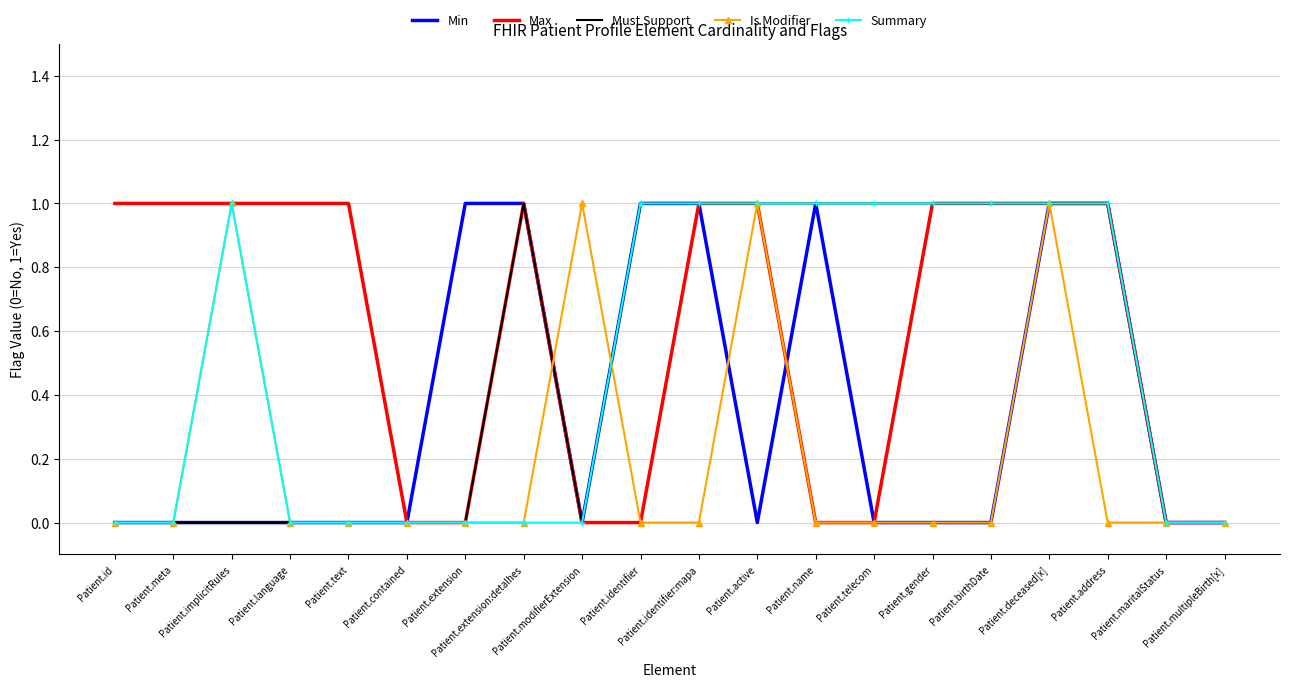

True or false: Min and Summary intersect in this chart.

False